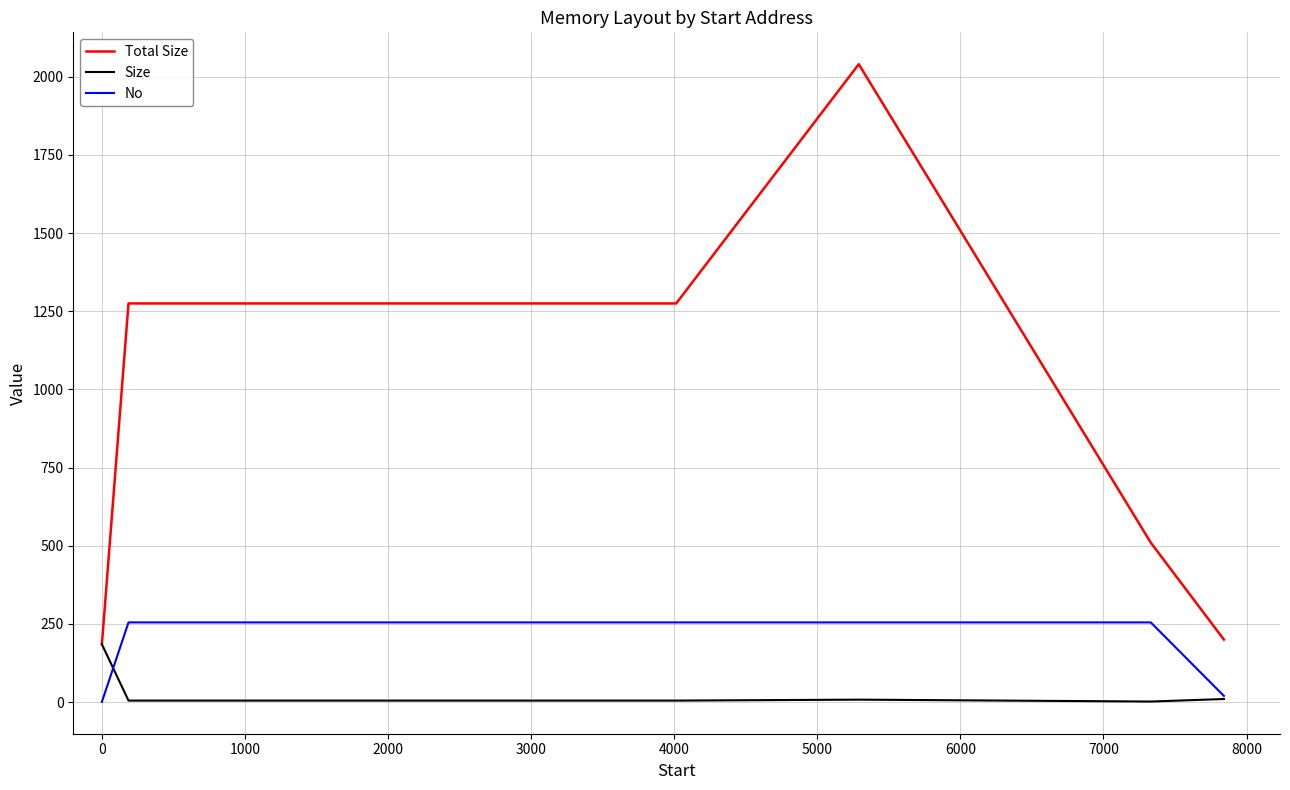

Which series has the widest spread of values?

Total Size